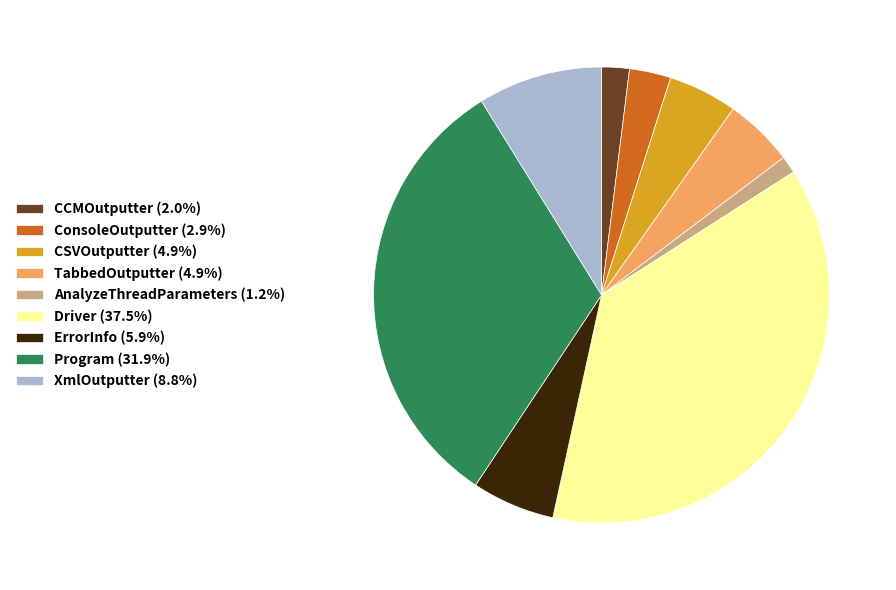

Is it true that AnalyzeThreadParameters is 11% of the pie?

False